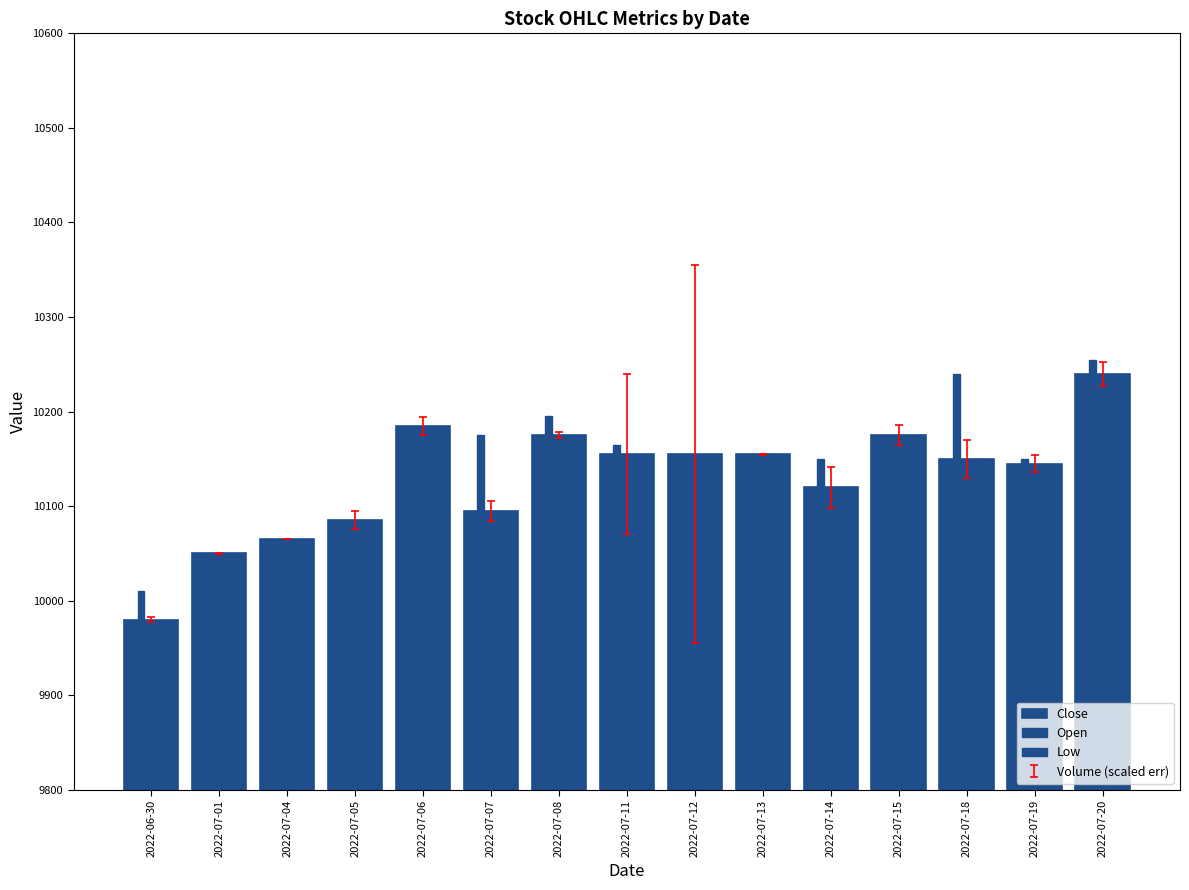

How many bars are there in total?

45